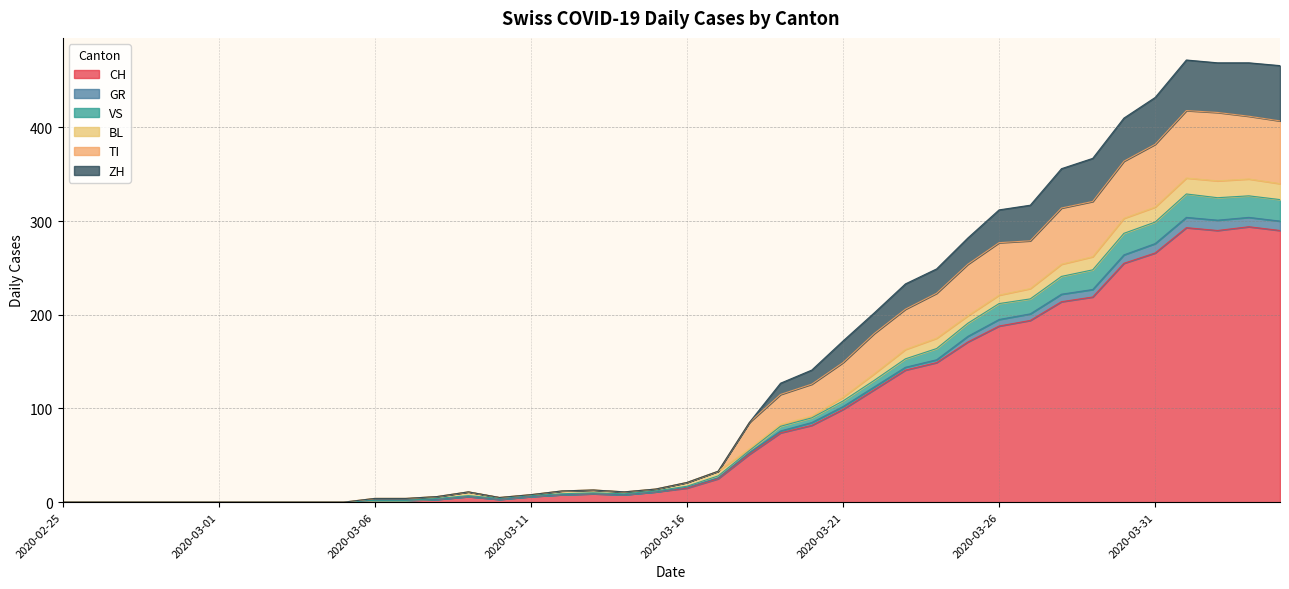

Does the chart have visible grid lines?

Yes